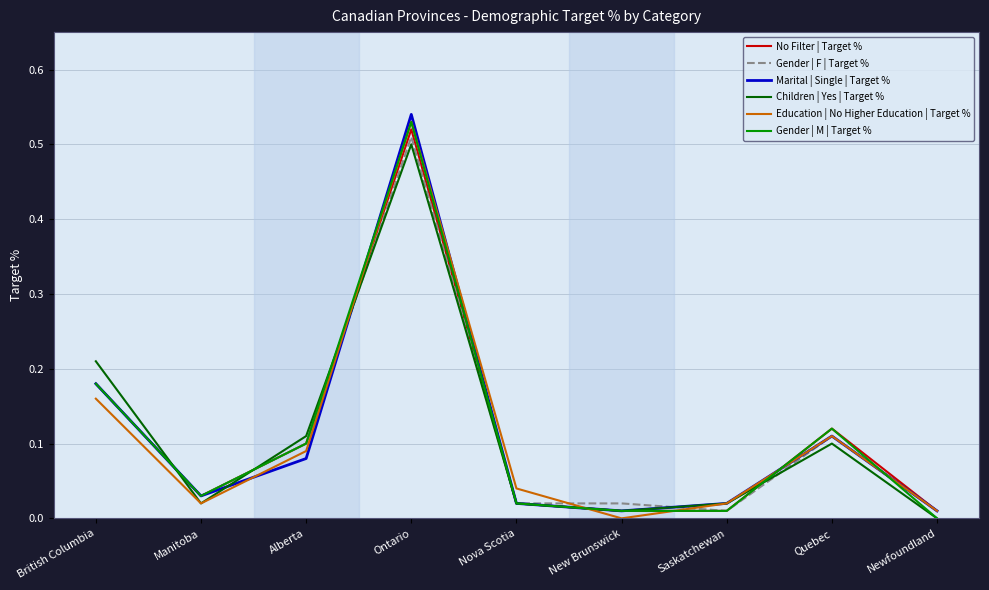

Is the value of No Filter | Target % at British Columbia greater than the value of Gender | M | Target % at Nova Scotia?

Yes